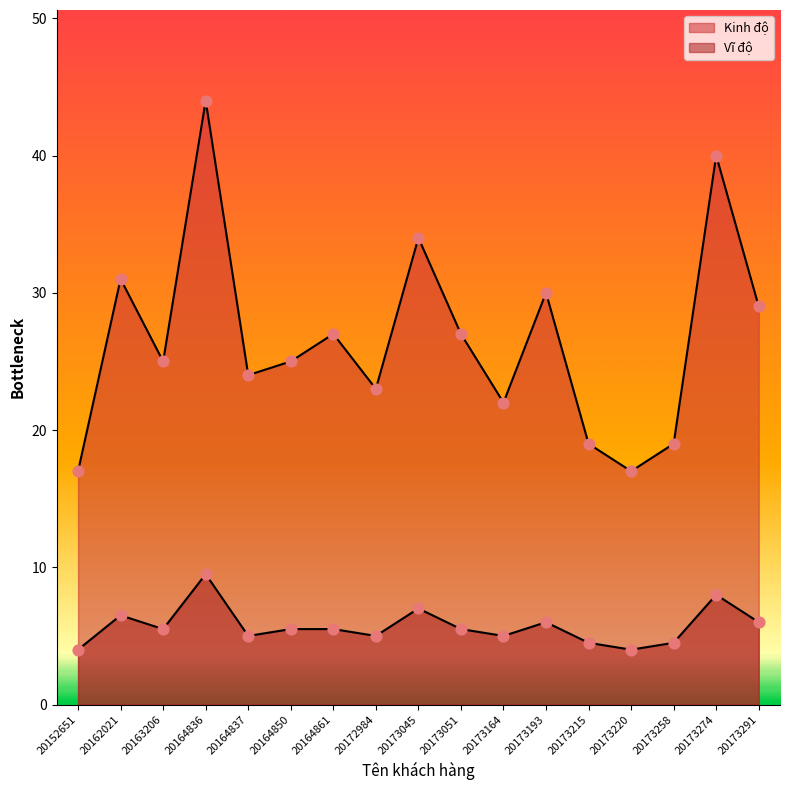

At which category is the sum across all series the highest?

20164836